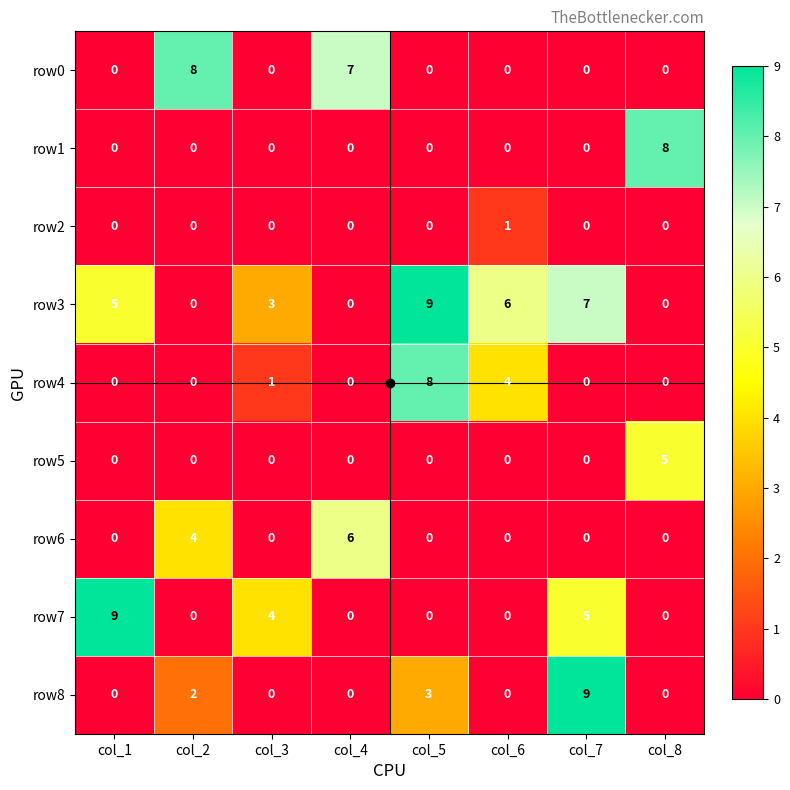

What is the difference between the row4 values at col_8 and col_5?

8